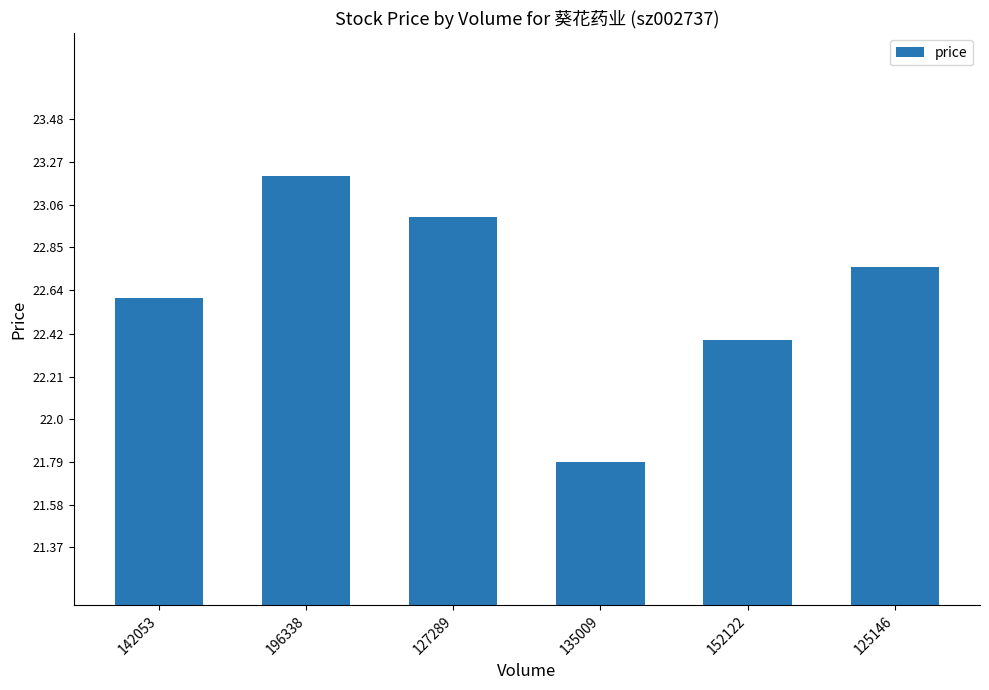

What is the label of the 1st bar from the left?

142053